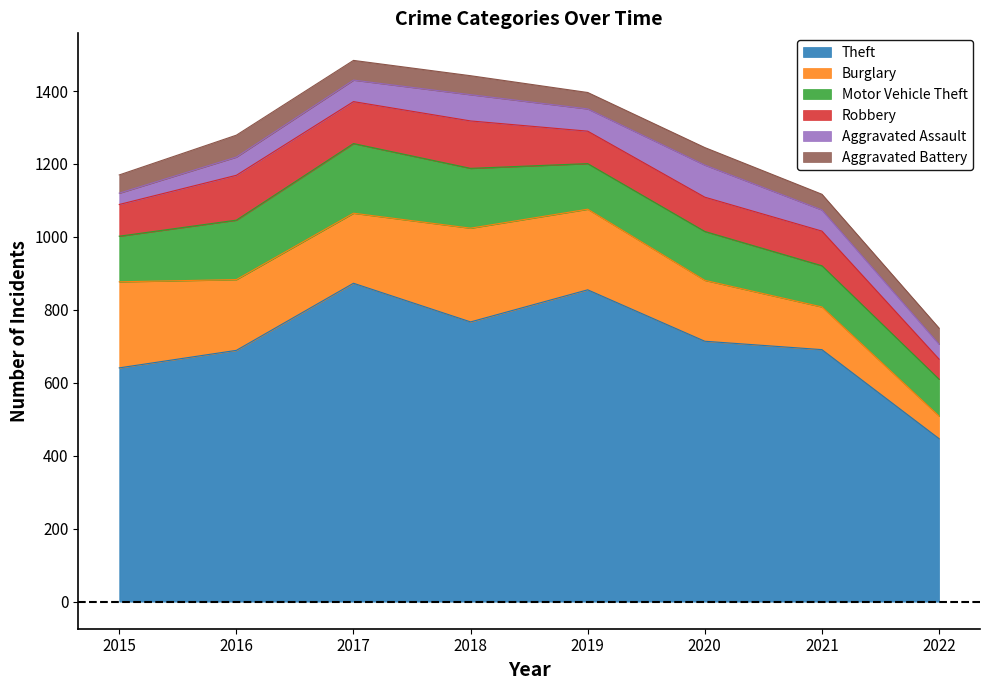

Which category has the lowest value across all series?

2015